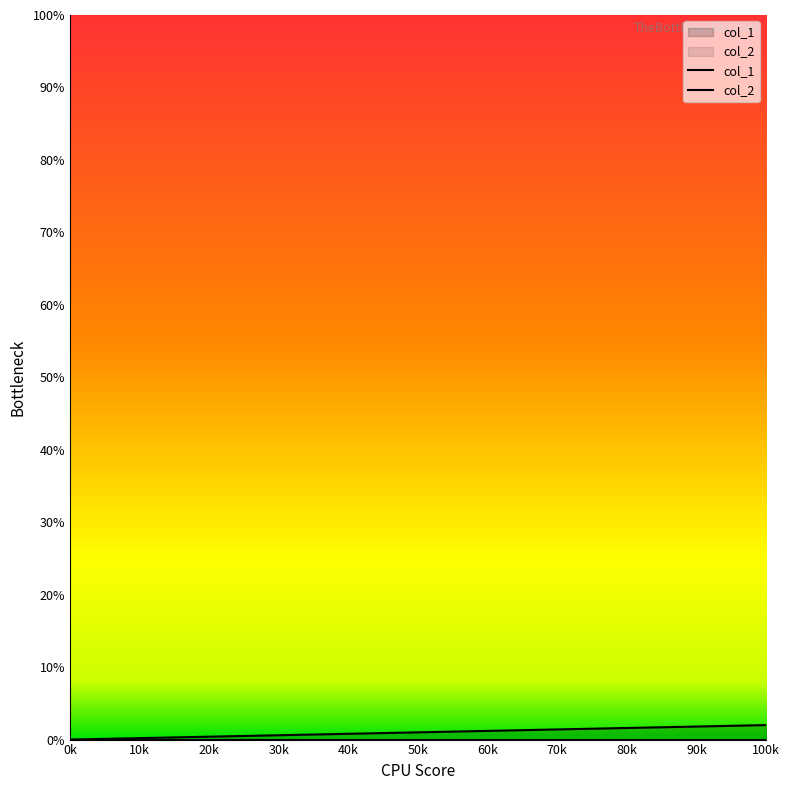

Does the chart display data point markers on the line(s)?

No